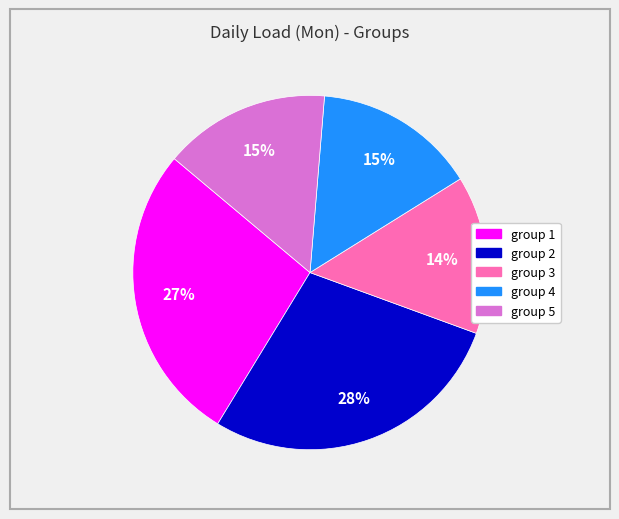

Does group 2 account for over 50% of the chart?

No